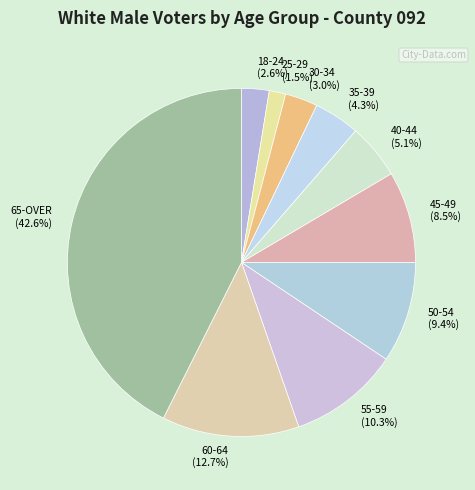

True or false: 35-39 accounts for 19% of the total.

False